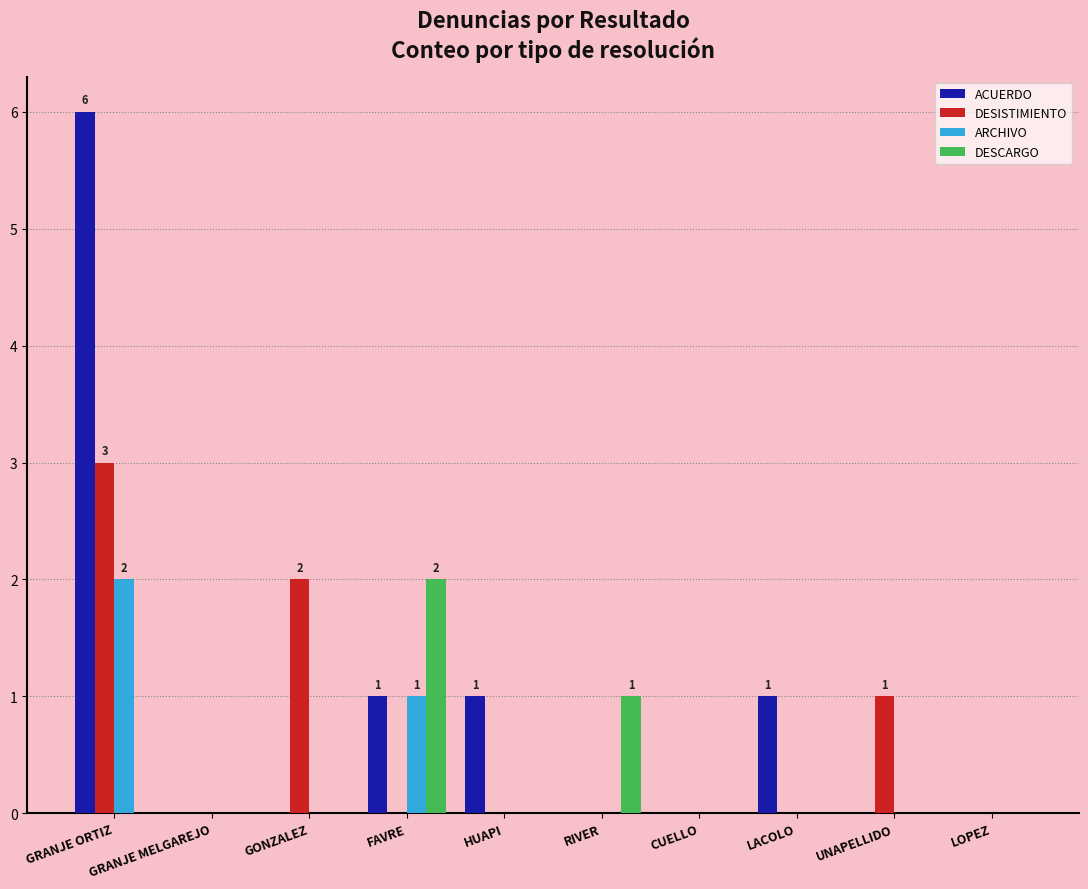

What is the total value across all series at HUAPI?

1